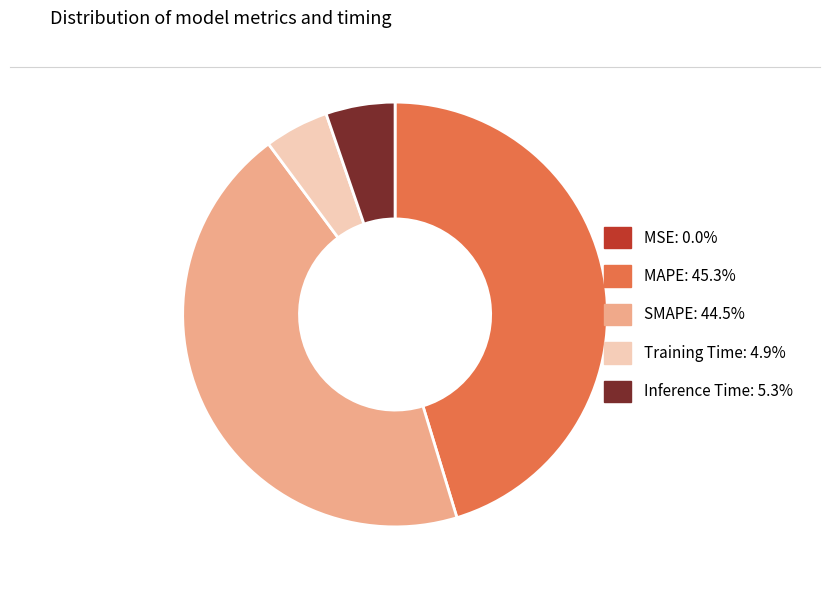

What is the largest slice in the pie chart?

MAPE